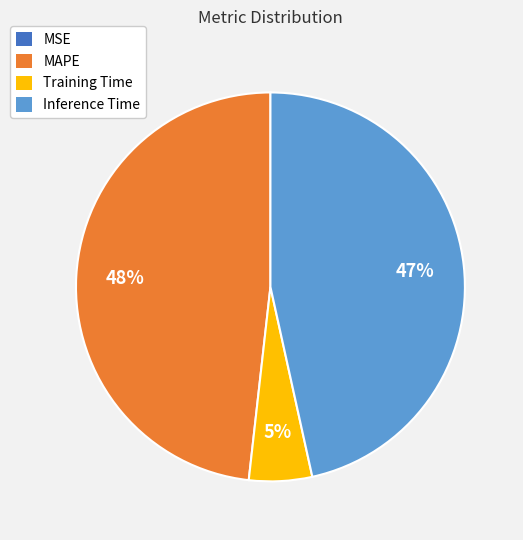

To the nearest percent, what is the difference between the largest and smallest slice percentages?

48%